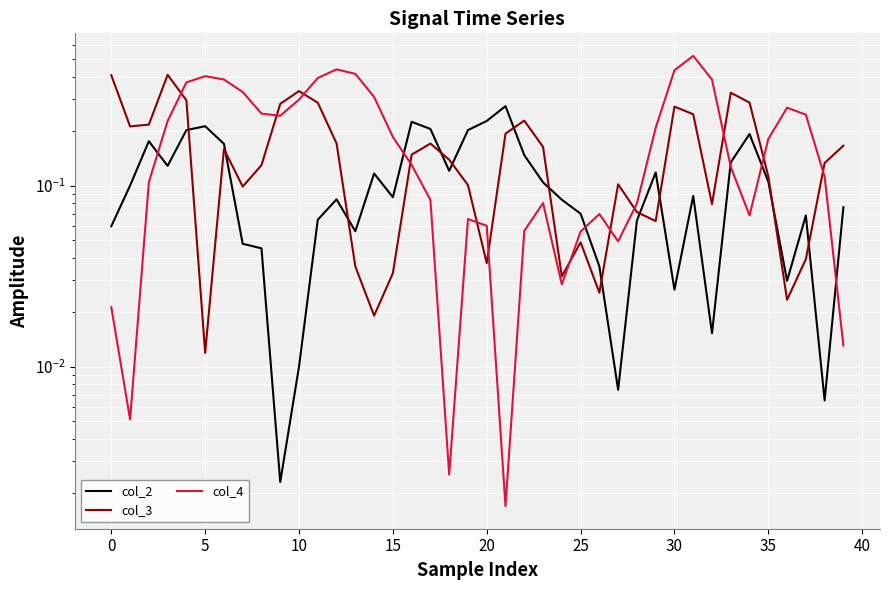

Rank the series by their maximum value, from lowest to highest.

col_2, col_3, col_4